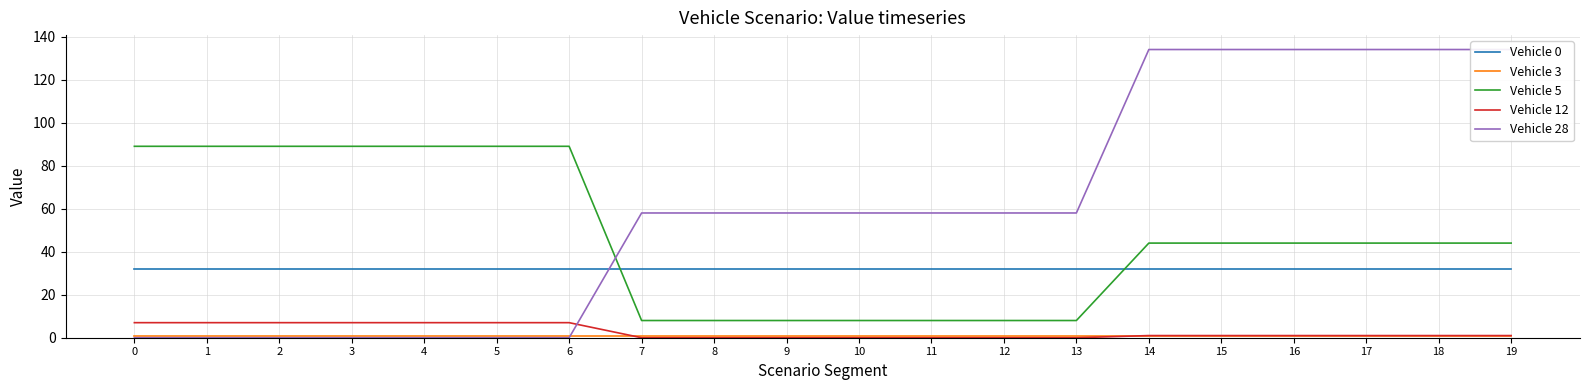

Is it true that Vehicle 5 equals 44 at 19?

True